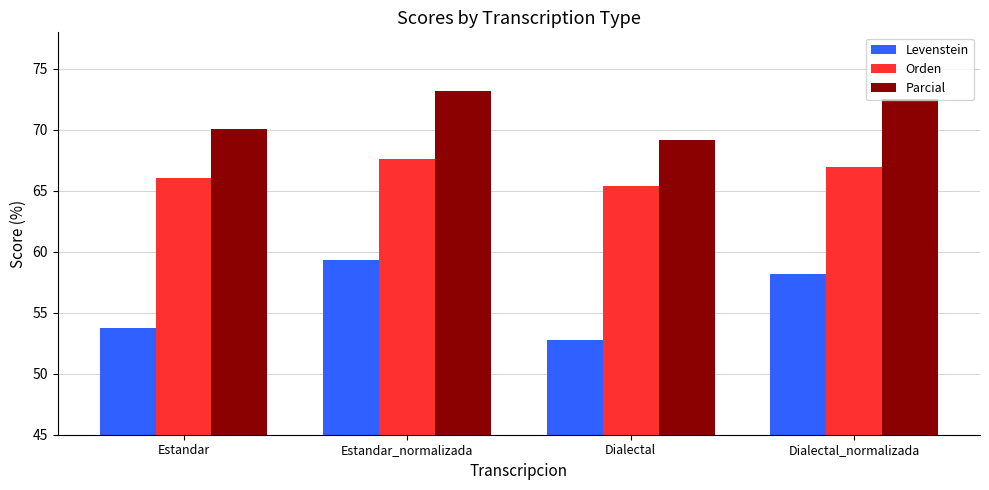

What is the value of the Orden bar at the 1st from the left?

66.0